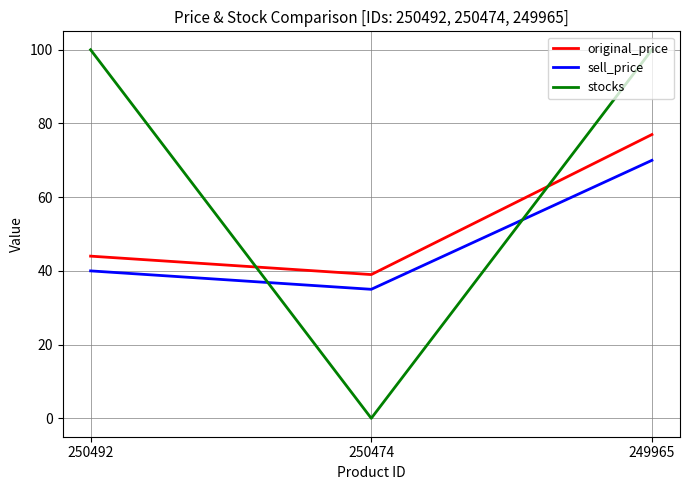

True or false: original_price has a value of 39 at 250474.

True